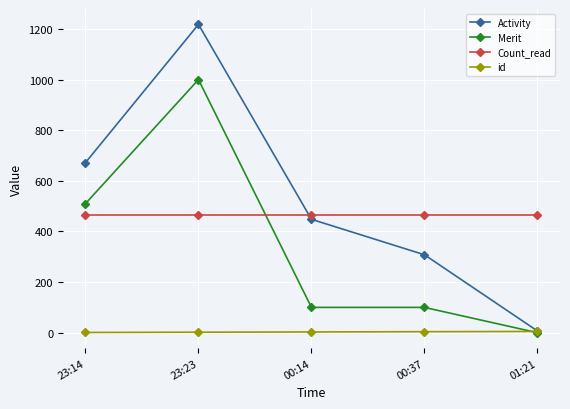

At how many categories does at least one series exceed 945?

1